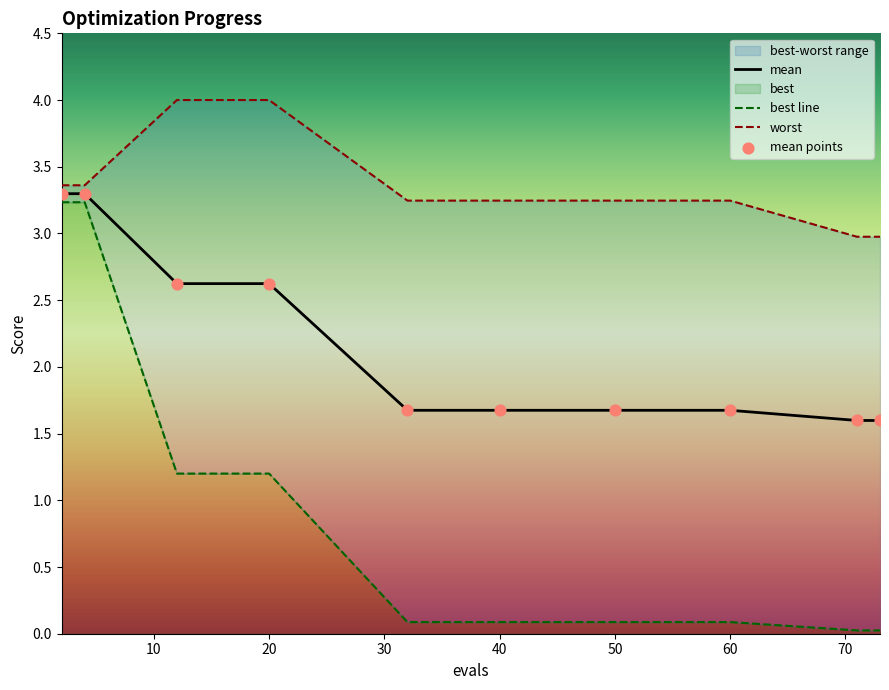

What is the total value across all series at 40?

6.7